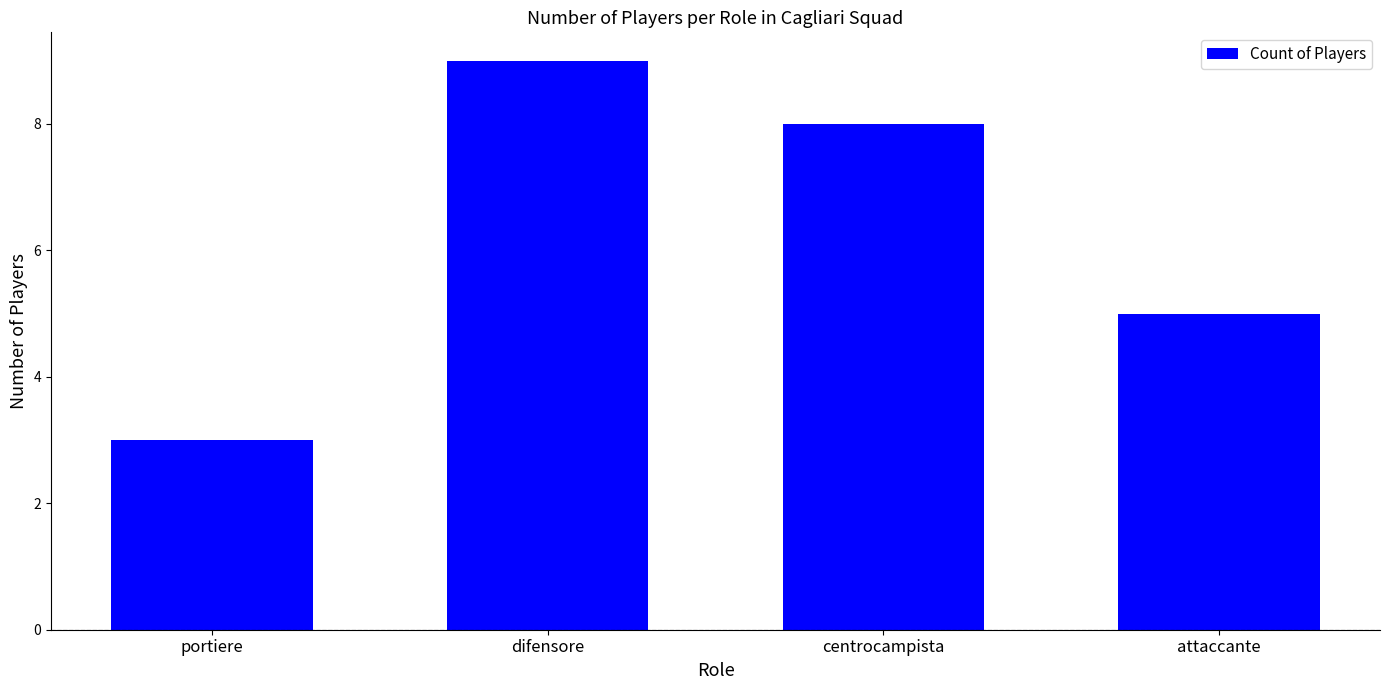

Is it true that the value at portiere is 3?

True